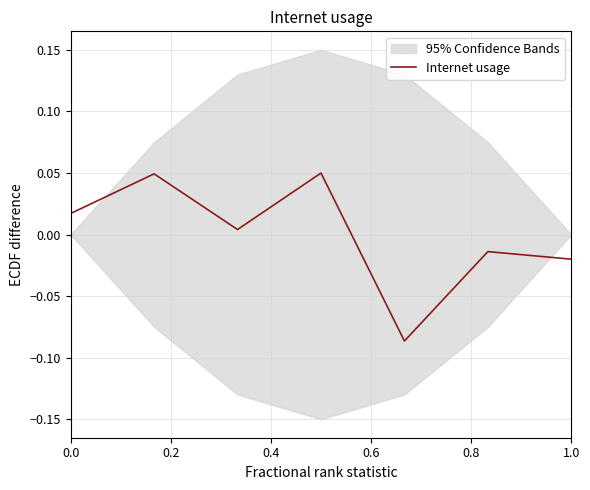

The value at 0.4 is 0.0. True or false?

True